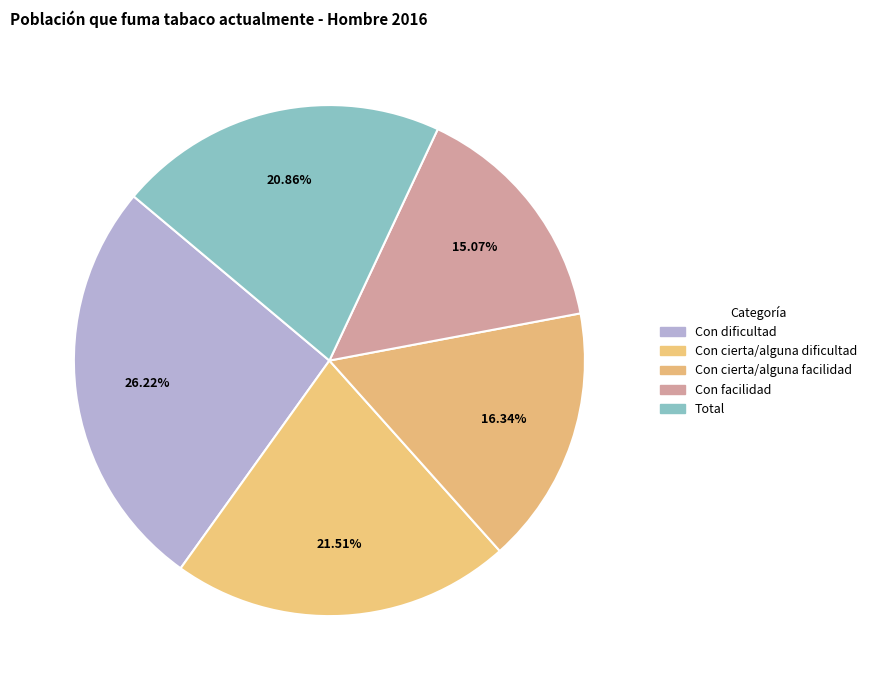

Do Total and Con cierta/alguna facilidad together represent more than half of the pie?

No